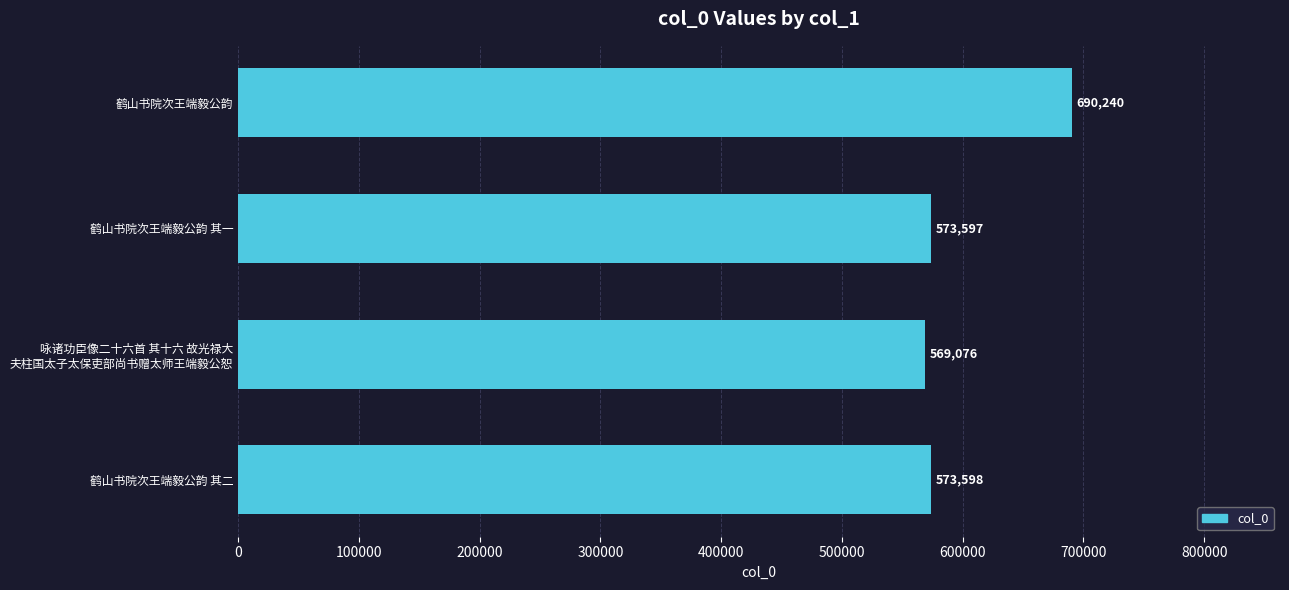

List the labels in order of value, smallest first.

咏诸功臣像二十六首 其十六 故光禄大
夫柱国太子太保吏部尚书赠太师王端毅公恕, 鹤山书院次王端毅公韵 其一, 鹤山书院次王端毅公韵 其二, 鹤山书院次王端毅公韵